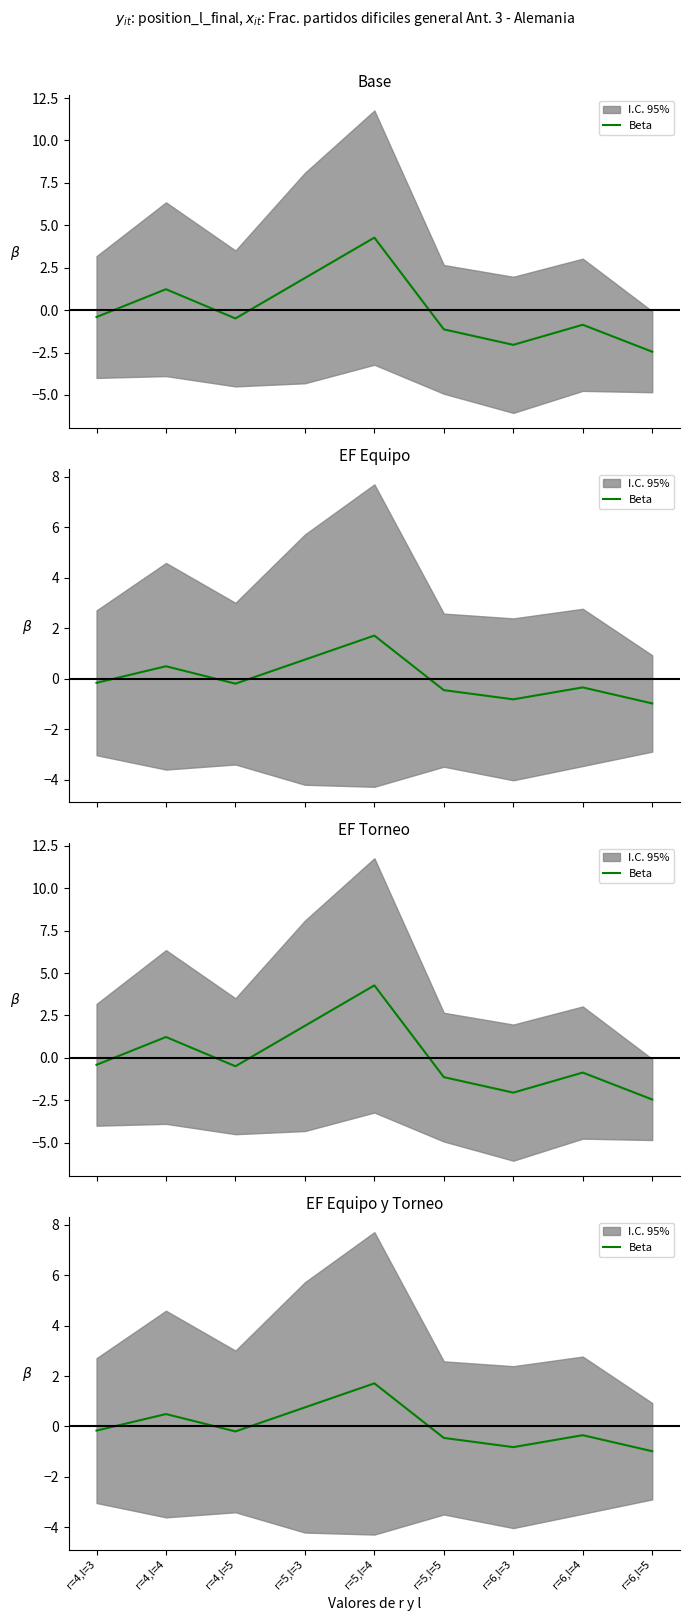

How many values are below zero?

6